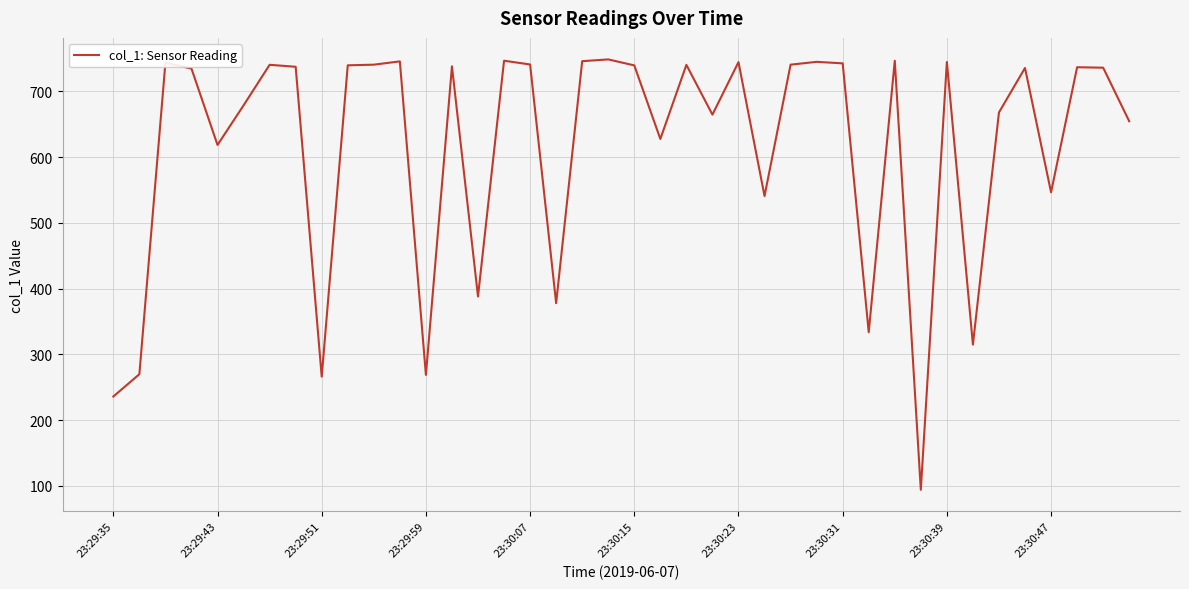

What is the maximum value shown in the chart?

748.5